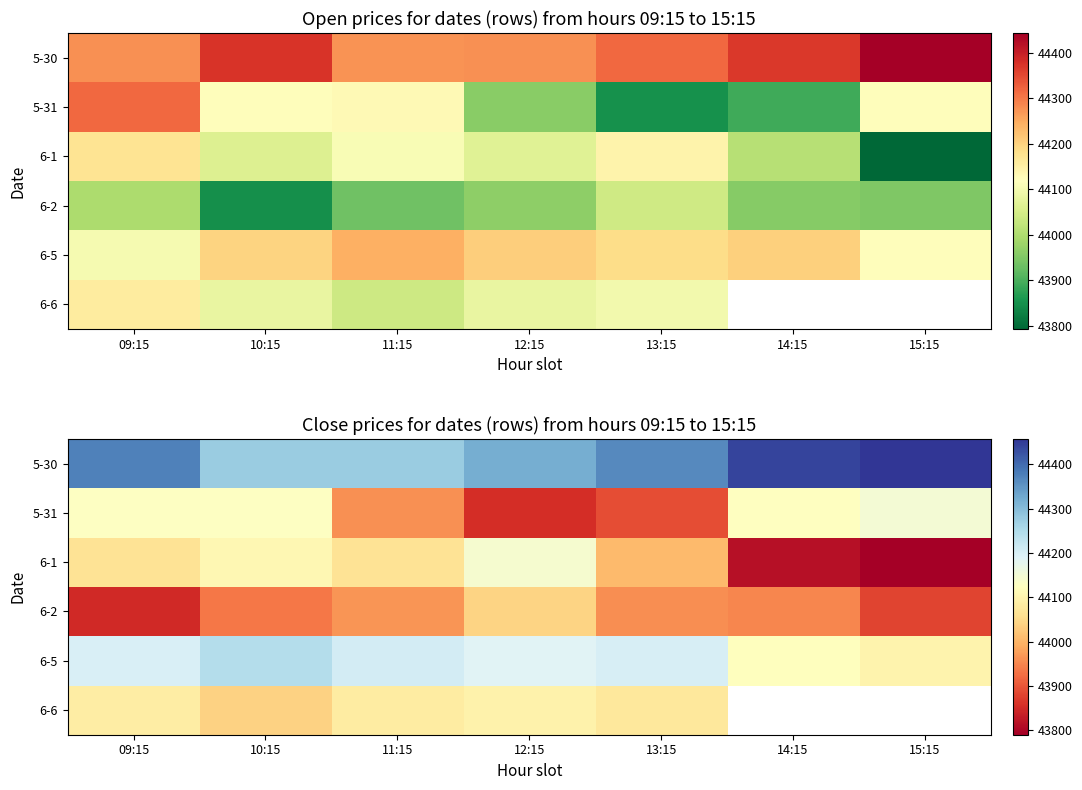

At how many categories does at least one series exceed 43962?

7